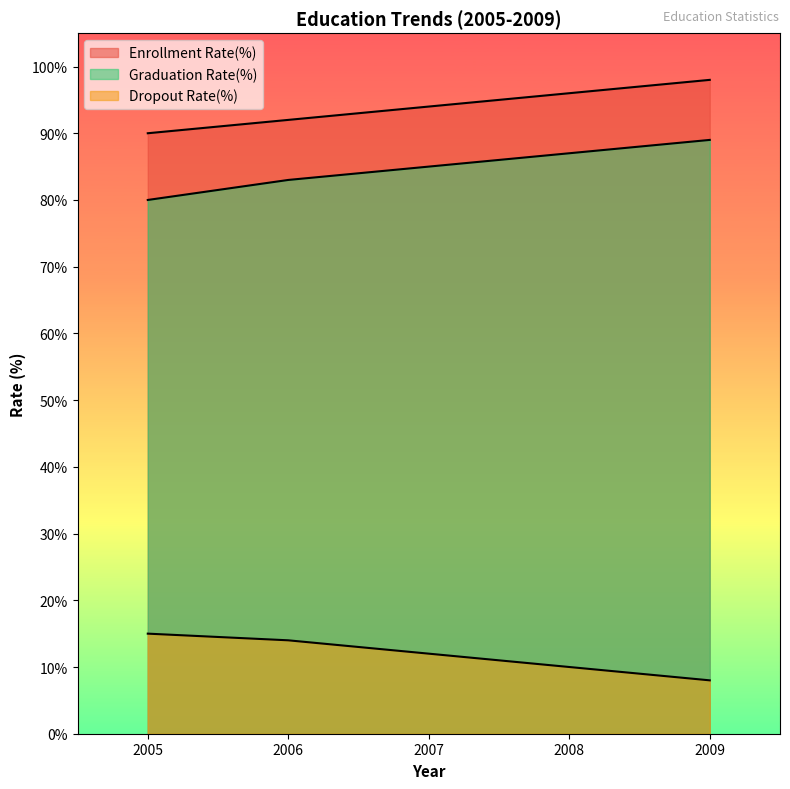

Which series has the largest total across all categories?

Enrollment Rate(%)